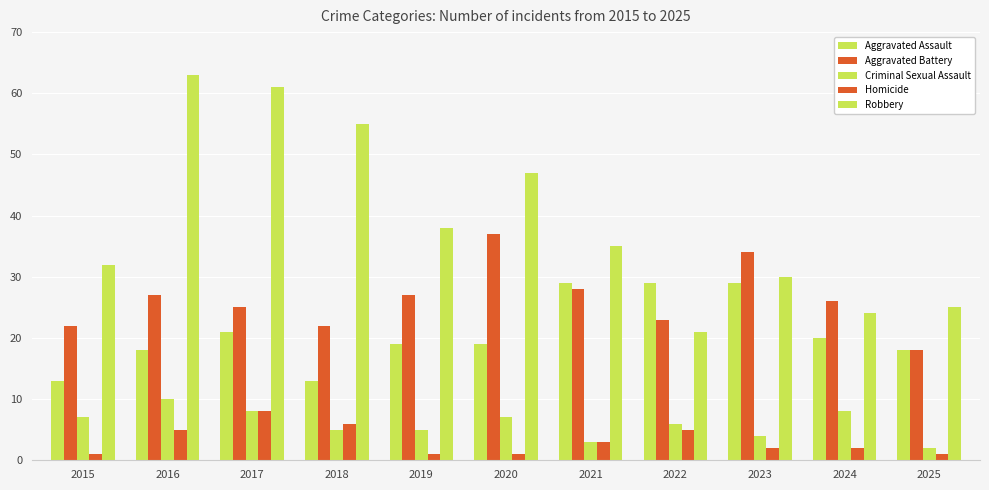

How many values in the Aggravated Battery series are below 26?

5